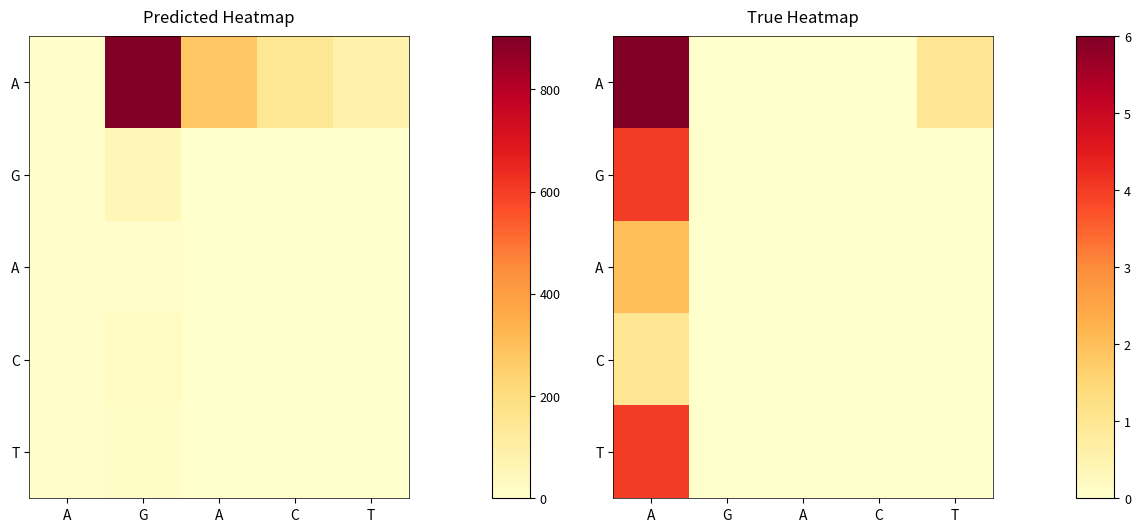

What is the total value across all series at A?

17